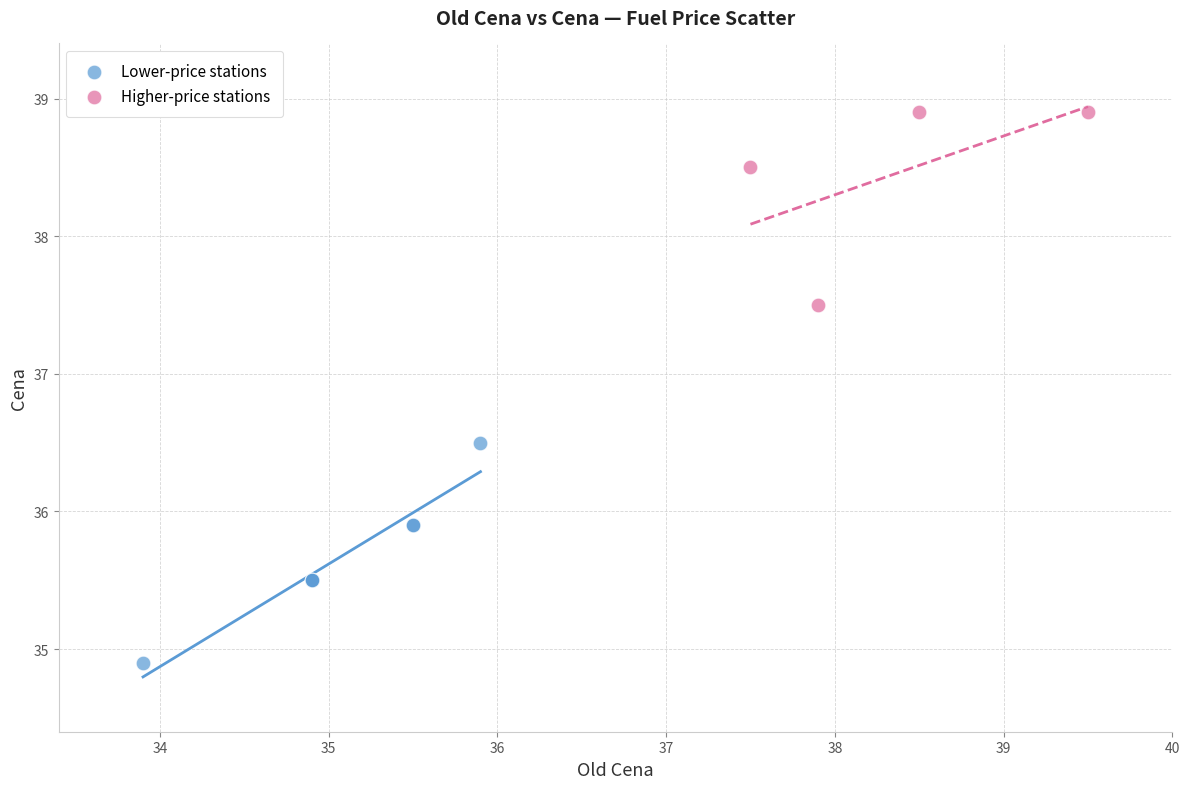

Which series has the widest spread of Y values?

Lower-price stations